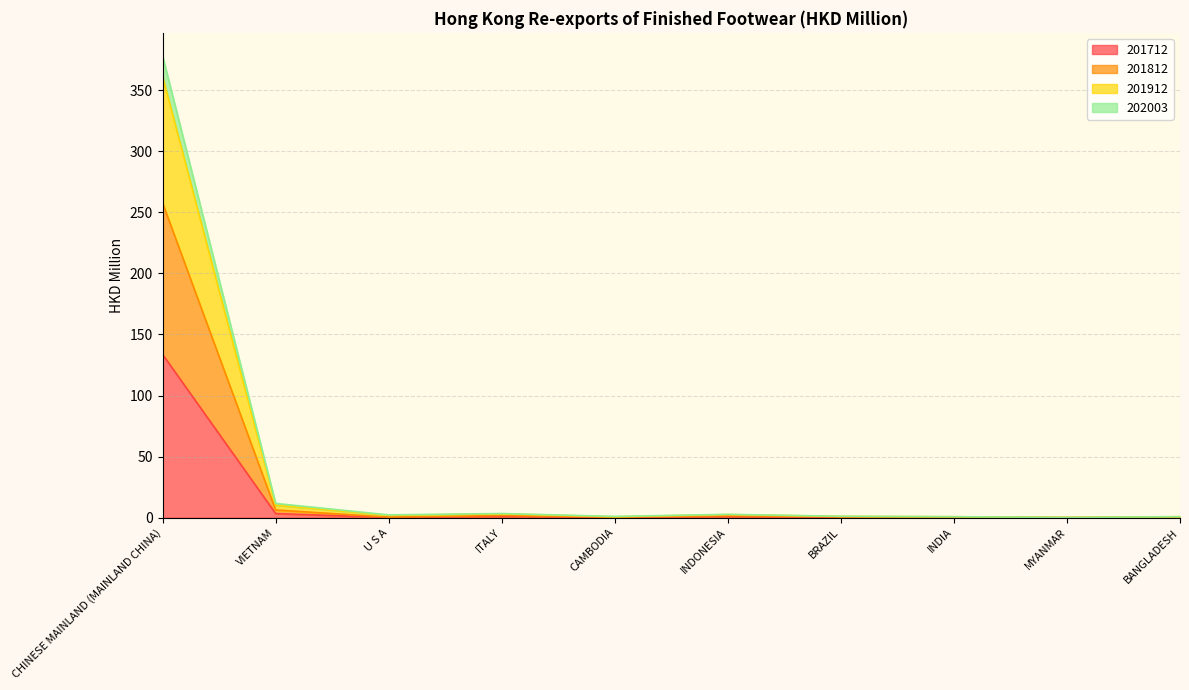

At which category is the sum across all series the highest?

CHINESE MAINLAND (MAINLAND CHINA)